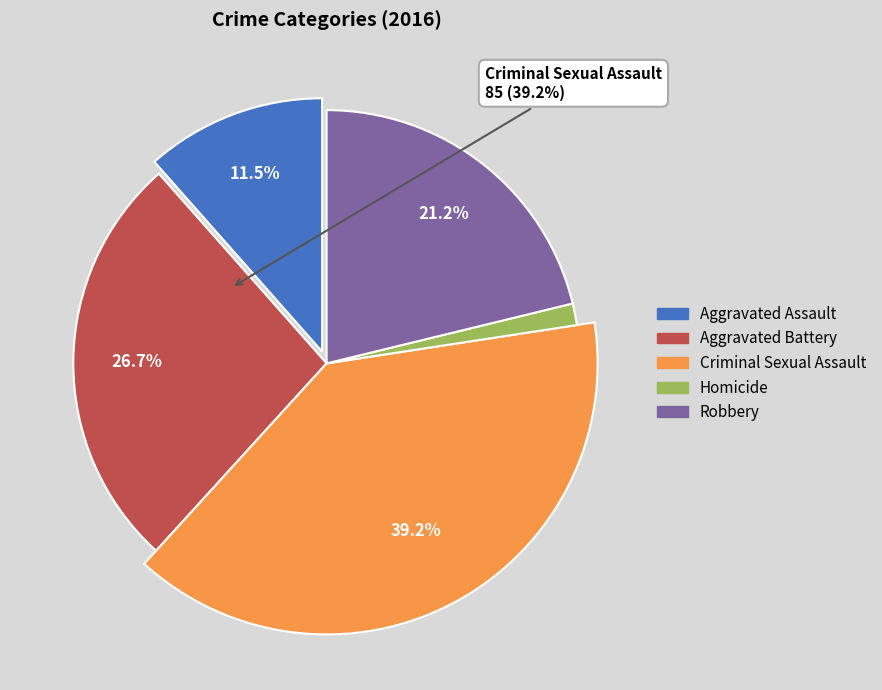

Is there any slice that represents more than half of the pie?

No